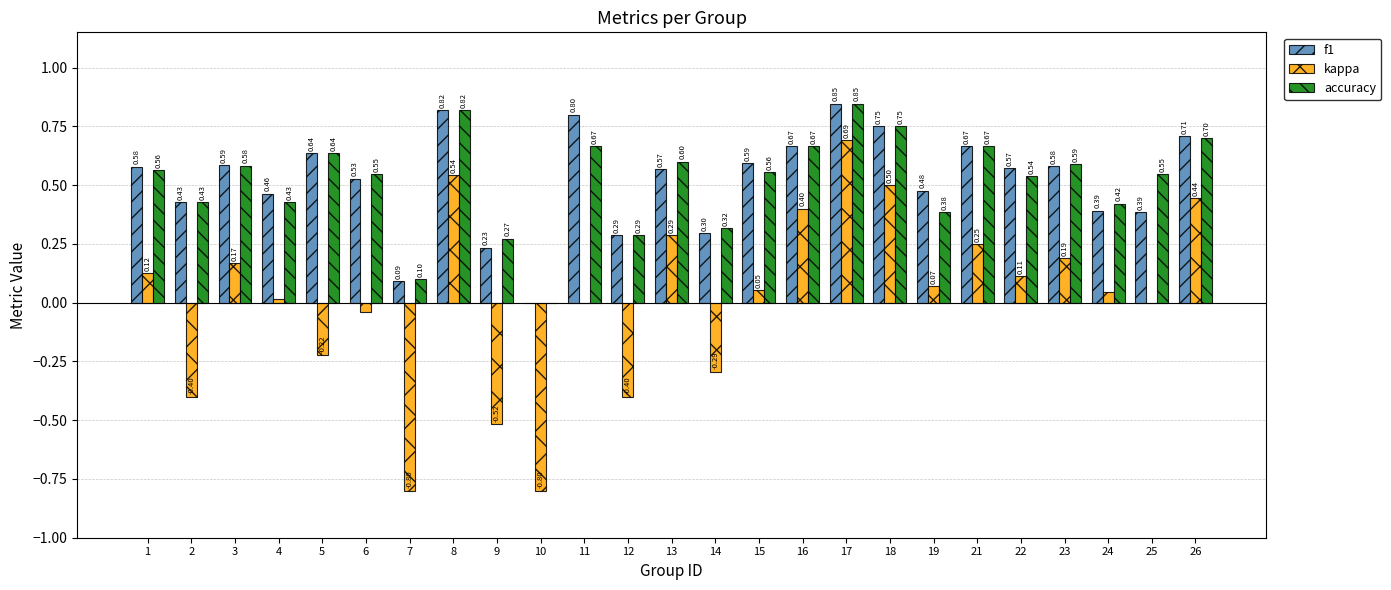

The value of accuracy at 12 is 0.2. True or false?

False